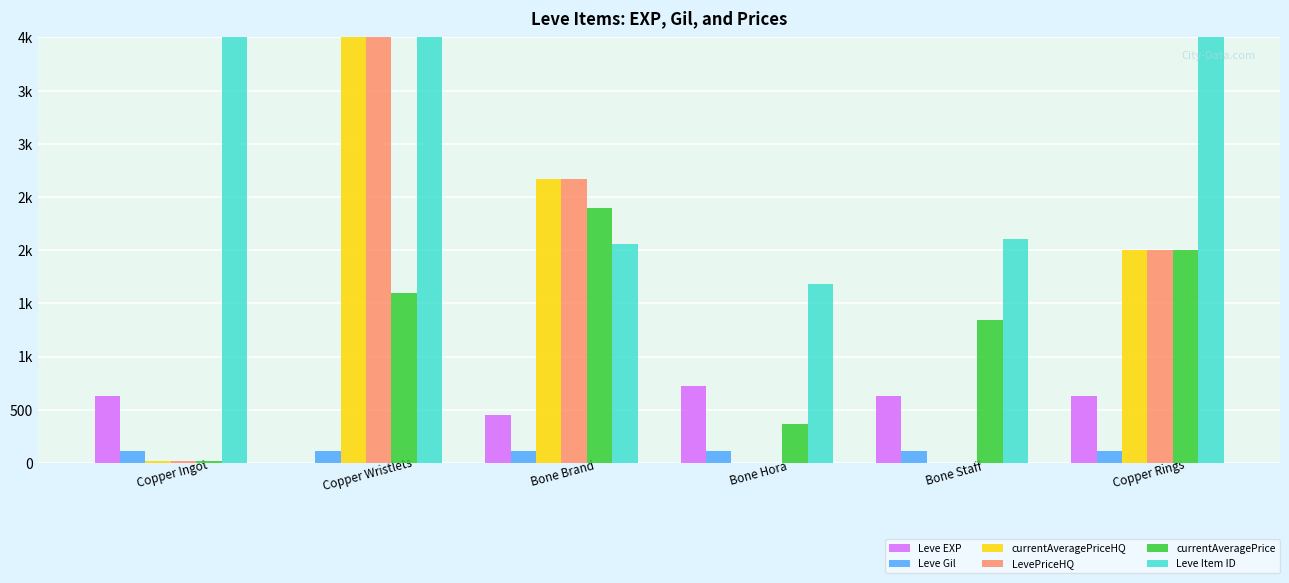

Rank the series at Copper Wristlets from lowest to highest value.

Leve EXP, Leve Gil, currentAveragePrice, currentAveragePriceHQ, LevePriceHQ, Leve Item ID